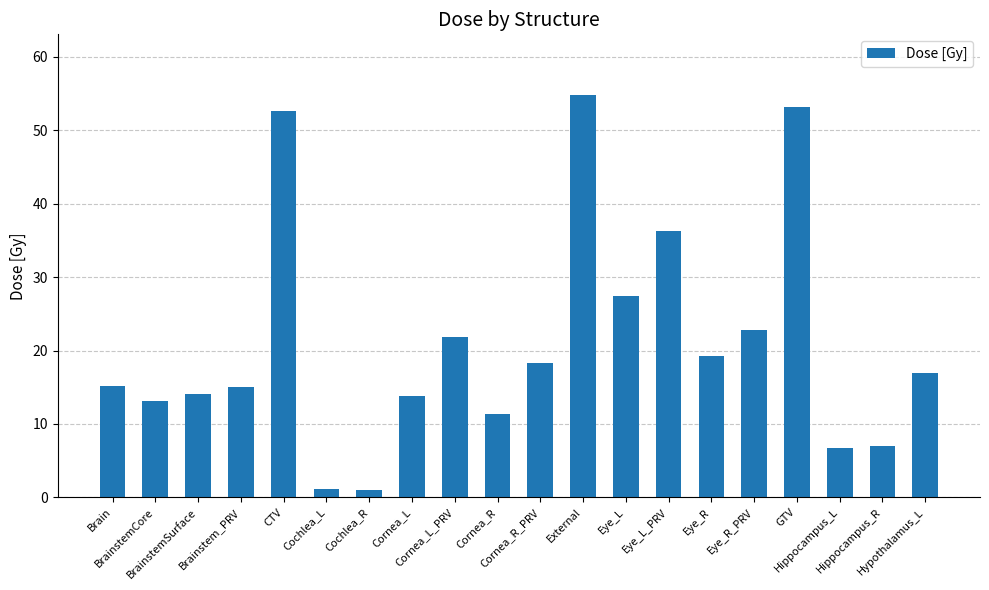

What is the difference between the maximum and minimum values?

53.8